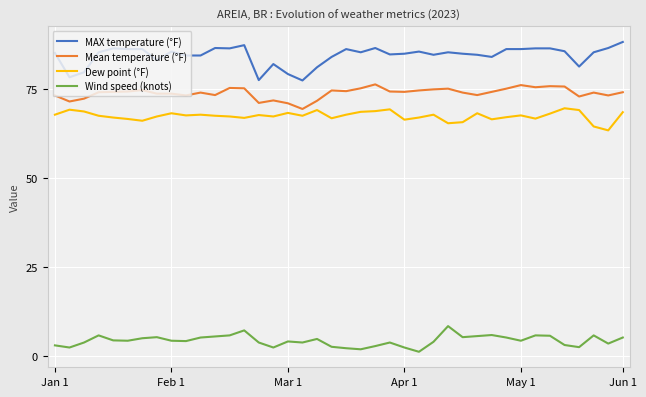

True or false: MAX temperature (°F) and Mean temperature (°F) intersect in this chart.

False